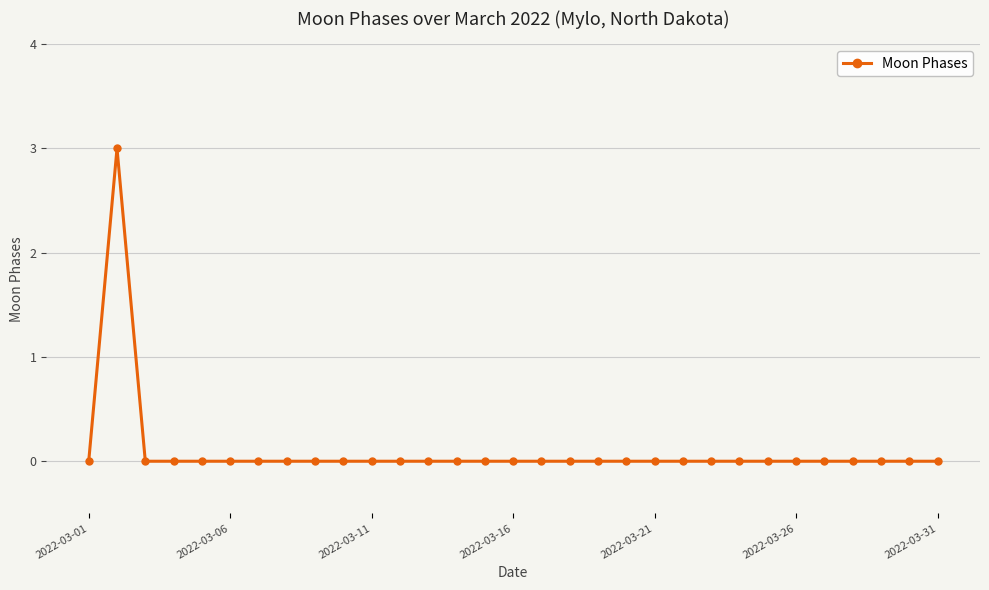

What is the difference between the maximum and minimum values?

3